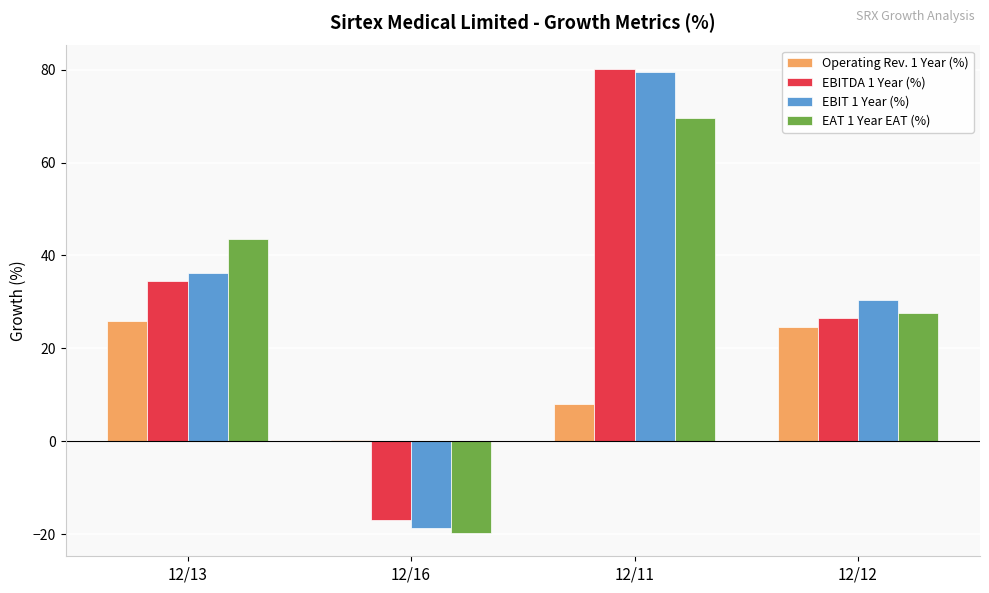

Reading left to right, extract all data points from this chart.

Operating Rev. 1 Year (%): 12/13=25.9	12/16=0.2	12/11=7.9	12/12=24.5
EBITDA 1 Year (%): 12/13=34.6	12/16=-17.0	12/11=80.2	12/12=26.6
EBIT 1 Year (%): 12/13=36.3	12/16=-18.6	12/11=79.5	12/12=30.4
EAT 1 Year EAT (%): 12/13=43.6	12/16=-19.8	12/11=69.7	12/12=27.6